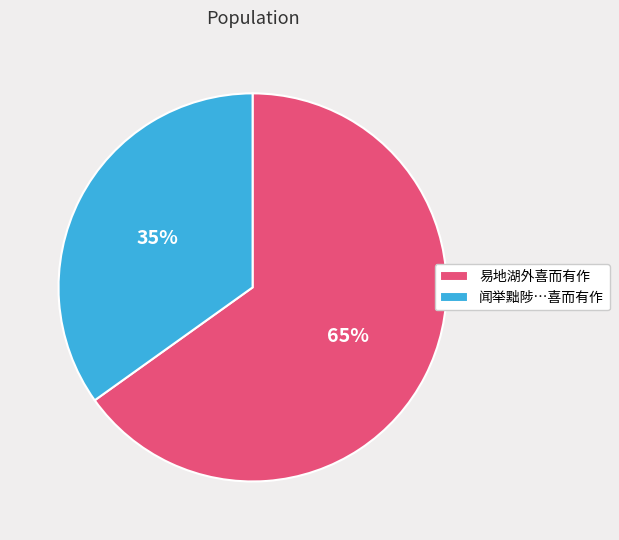

Rank the categories by value from highest to lowest.

易地湖外喜而有作, 闻举黜陟…喜而有作